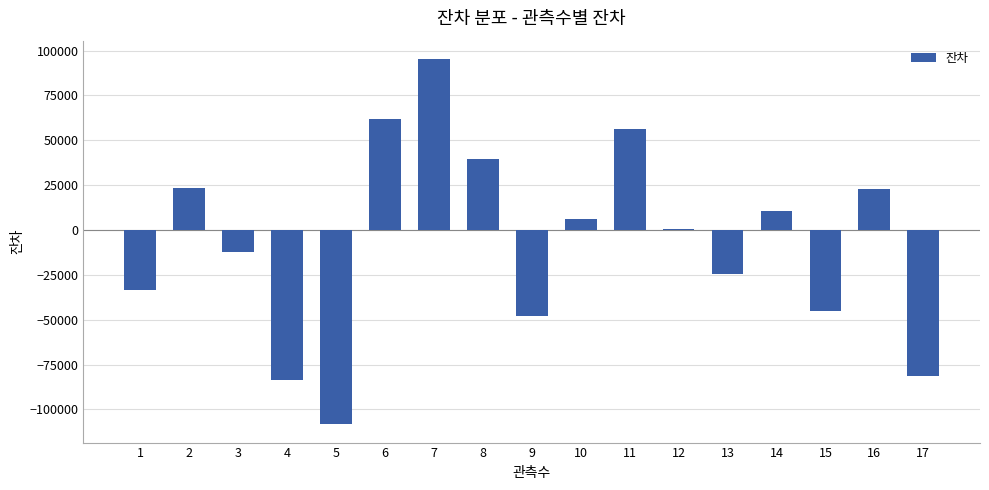

At which label does the data first exceed 730?

2